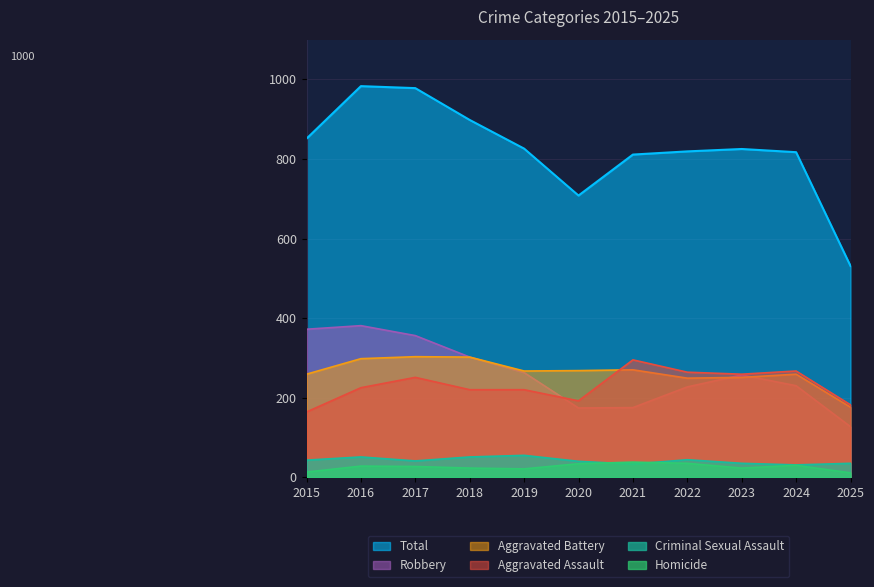

Reading left to right, what are all the values shown in this chart?

Aggravated Assault: 164	225	251	220	220	192	295	264	259	267	182
Aggravated Battery: 259	298	303	302	267	268	270	249	251	259	176
Criminal Sexual Assault: 43	51	41	51	55	40	33	44	35	31	35
Homicide: 13	28	27	23	21	34	38	35	23	30	11
Robbery: 372	381	356	302	263	174	175	227	257	230	127
Total: 851	983	978	898	826	708	811	819	825	817	531